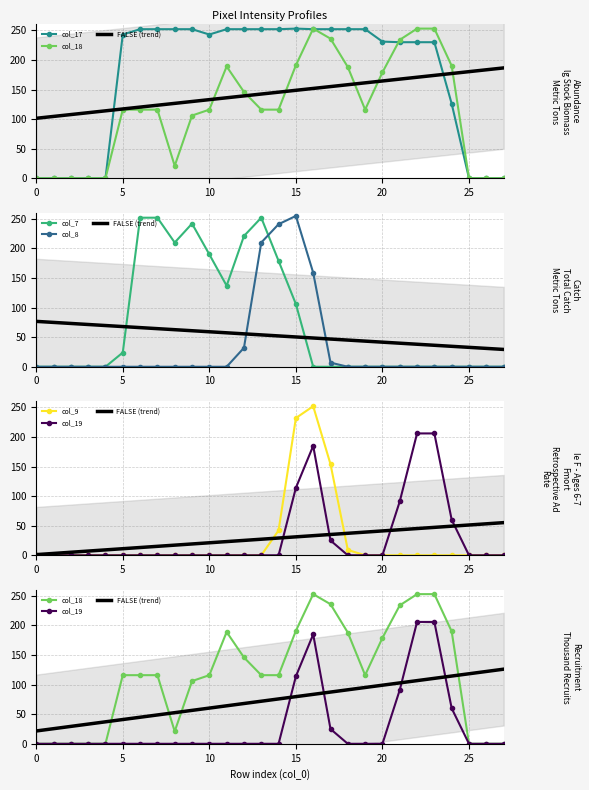

True or false: col_9 has more than 0 points higher than both neighbors.

True